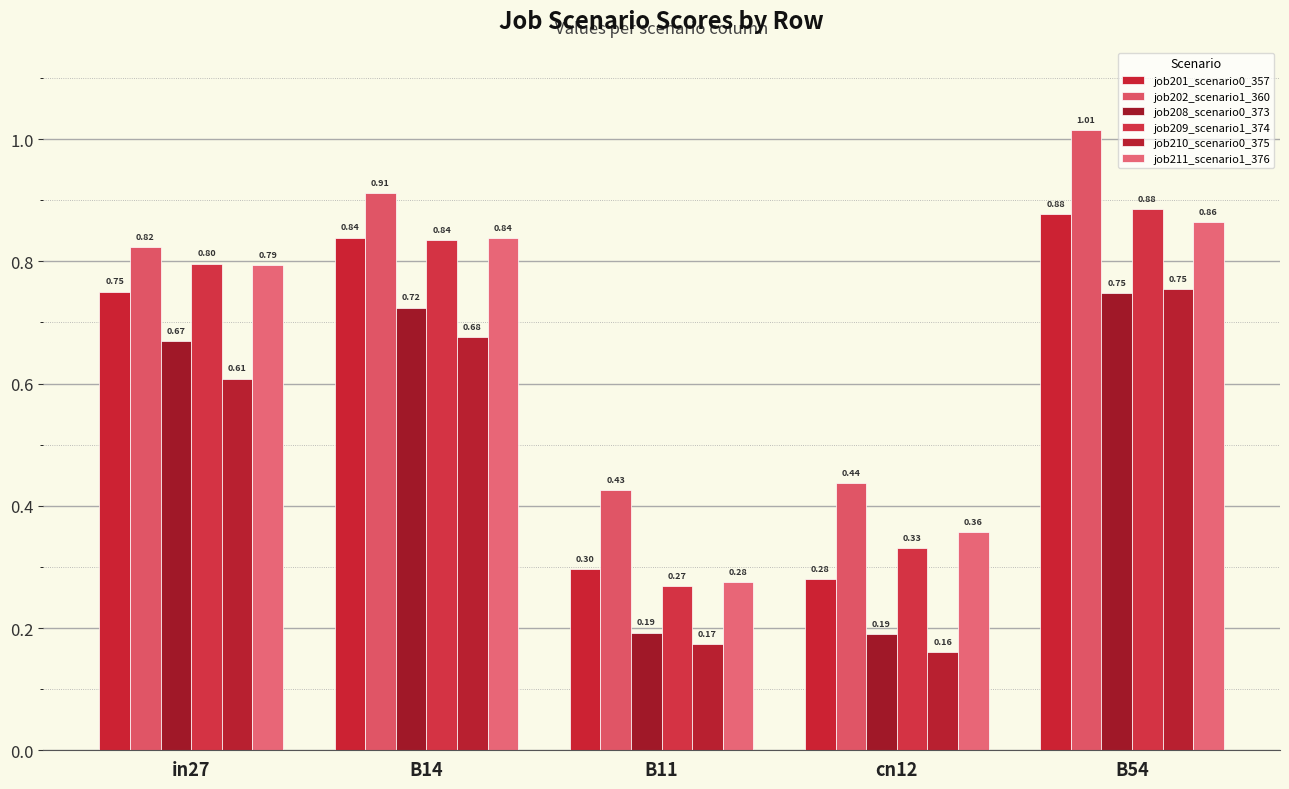

List the labels in order of job202_scenario1_360 value, largest first.

B54, B14, in27, cn12, B11